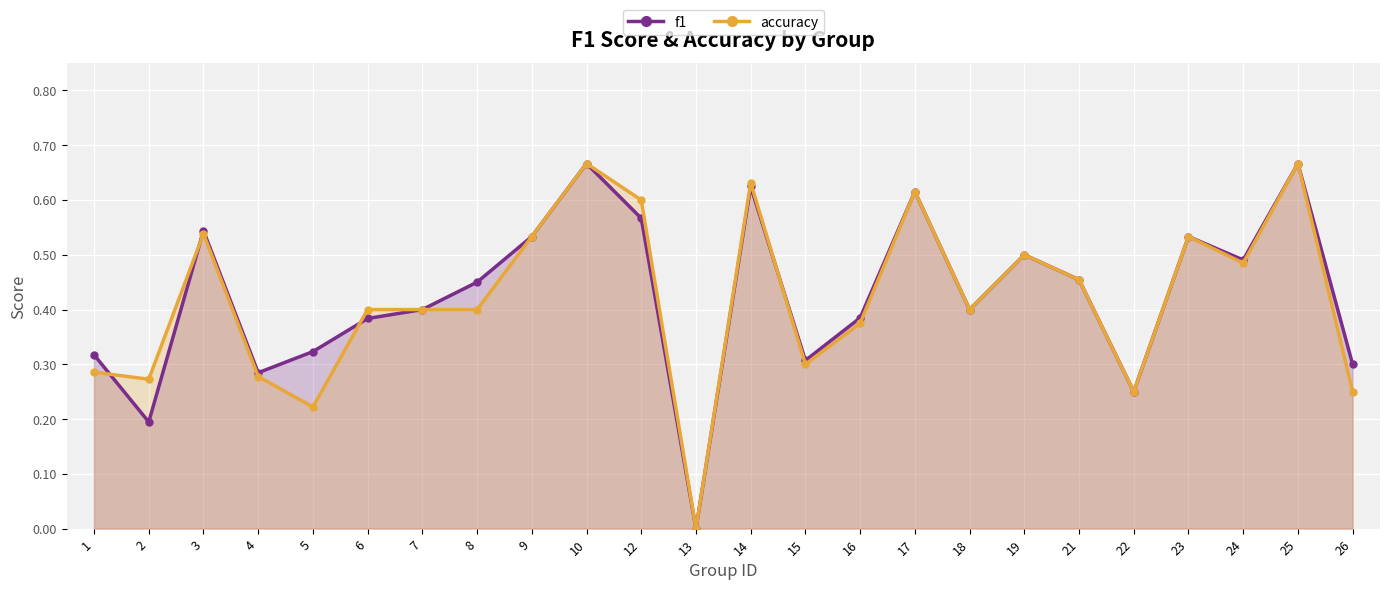

At which category is the sum across all series the highest?

10